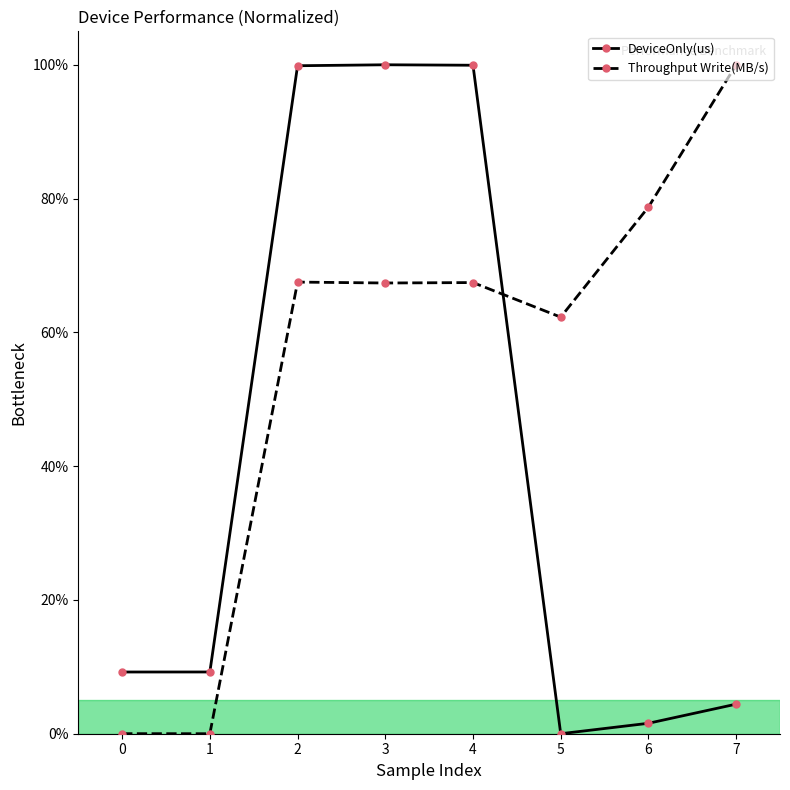

Rank the series at 3 from highest to lowest value.

DeviceOnly(us), Throughput Write(MB/s)